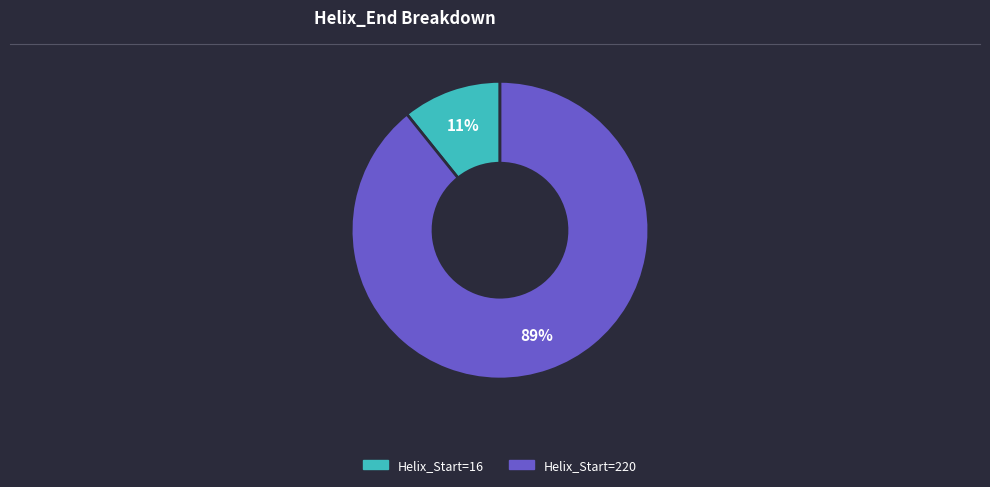

To the nearest percent, what is the average slice percentage?

50%